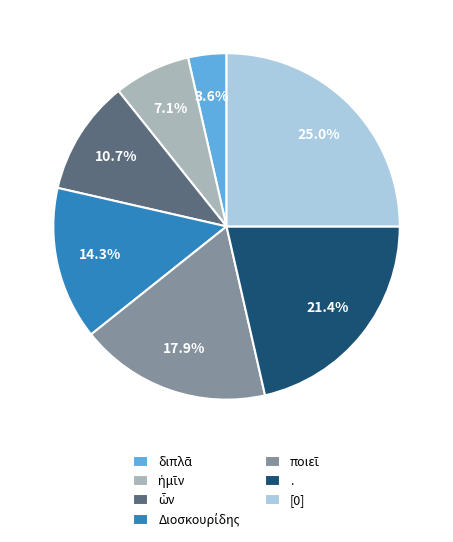

What is the total percentage of . and [0]?

46.4%